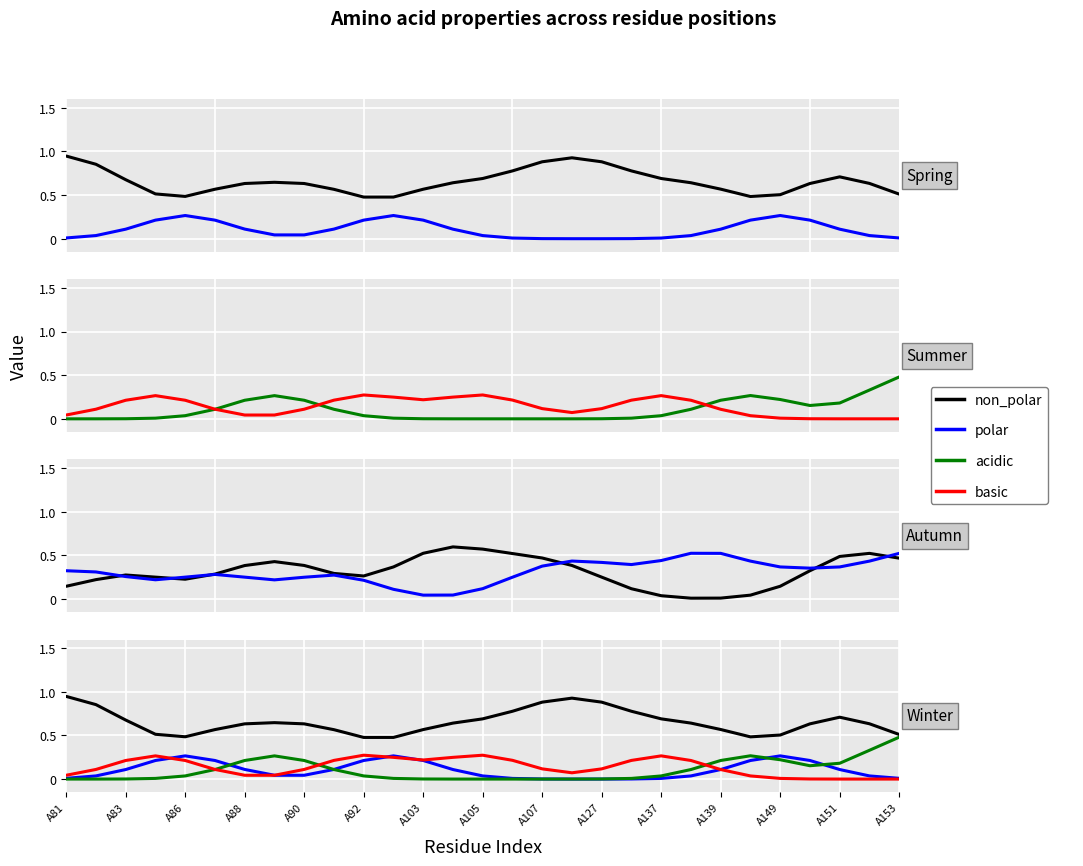

True or false: non_polar has a value of 0.5 at A153.

True